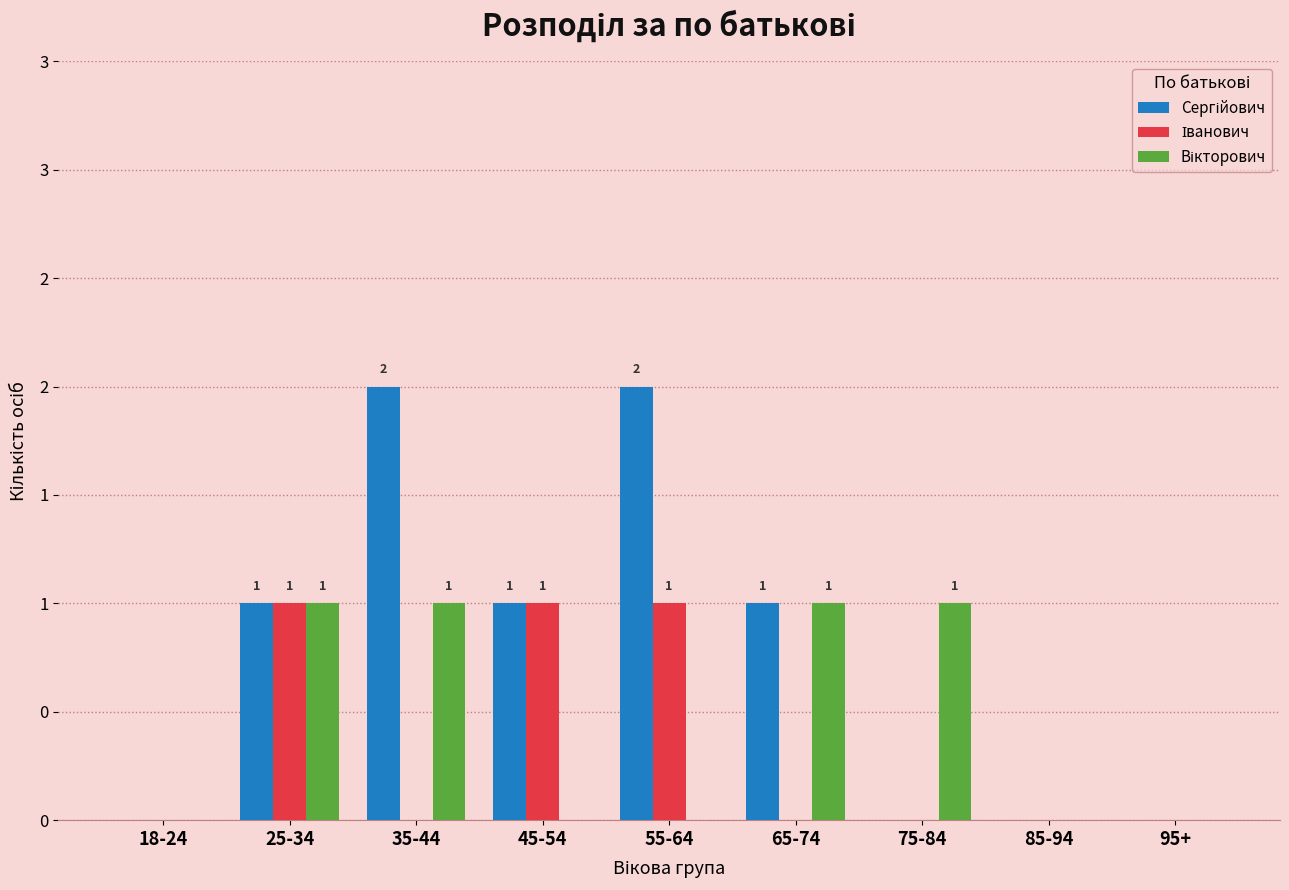

Is it true that Іванович equals 0 at 75-84?

True